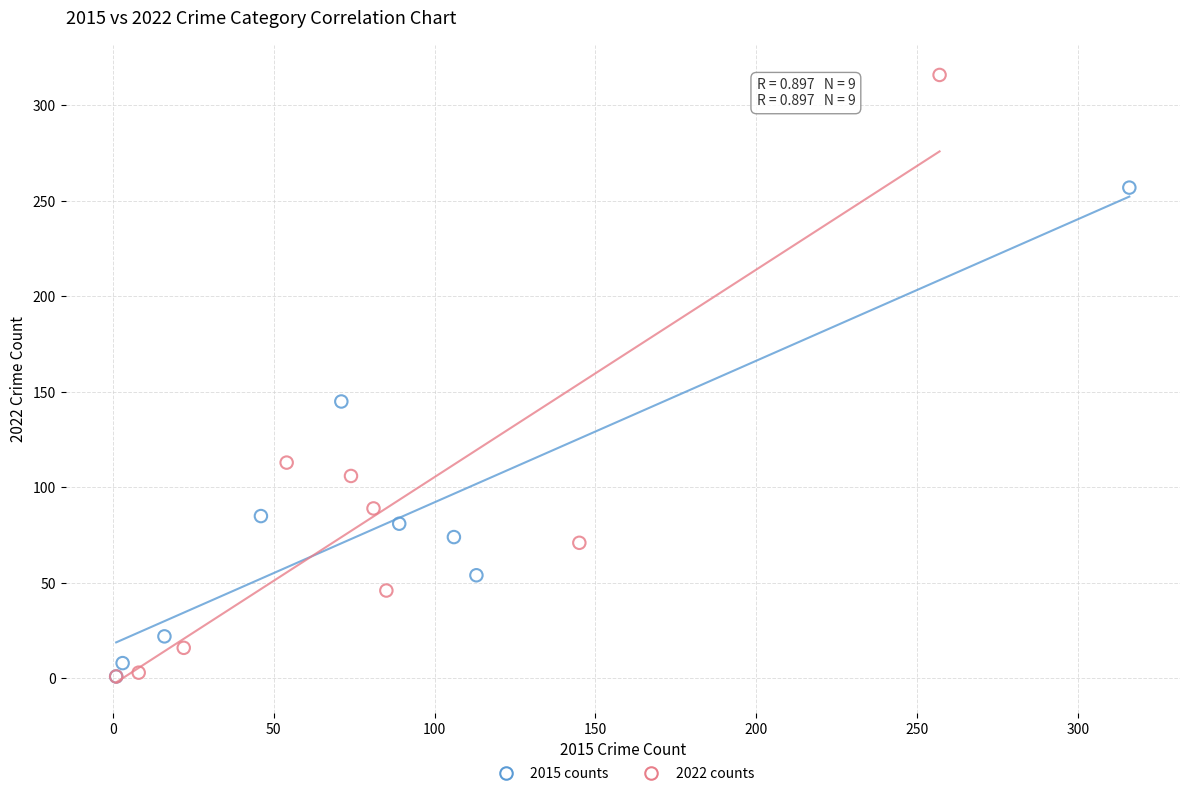

Which series reaches the maximum Y coordinate?

2022 counts